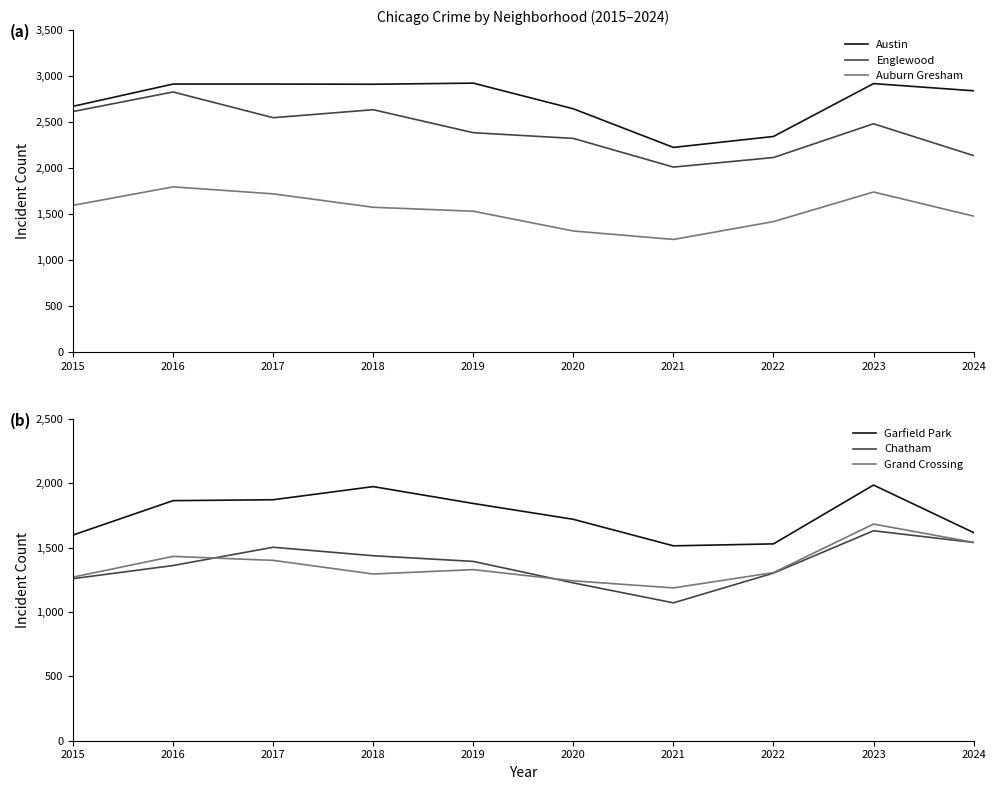

True or false: Auburn Gresham and Austin intersect in this chart.

False